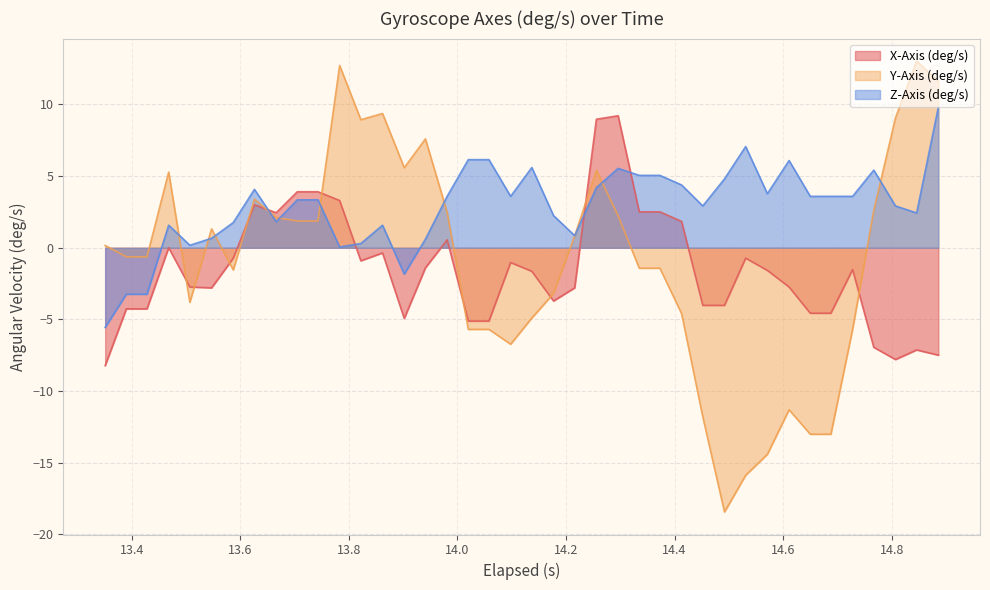

True or false: Z-Axis (deg/s) has more than 1 points higher than both neighbors.

True